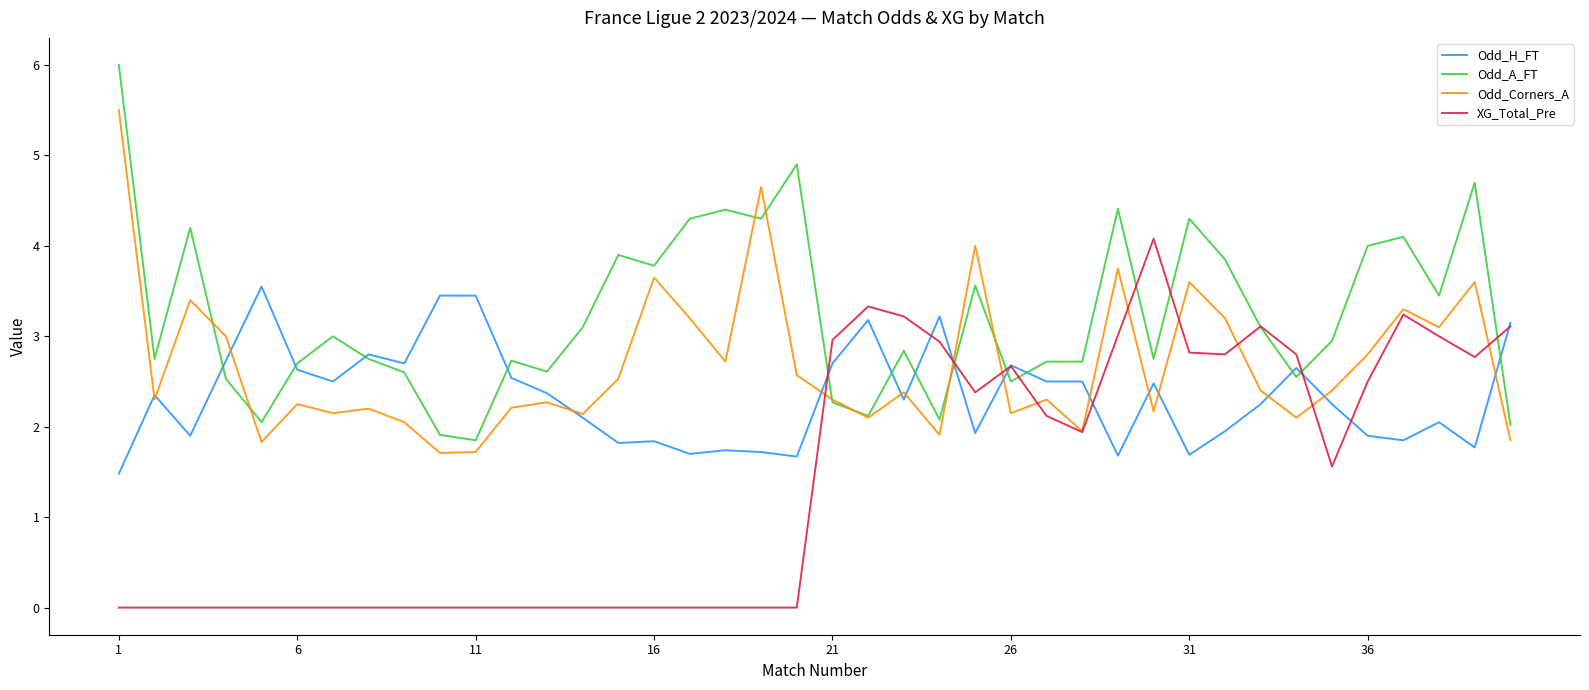

Which series has the largest total across all categories?

Odd_A_FT